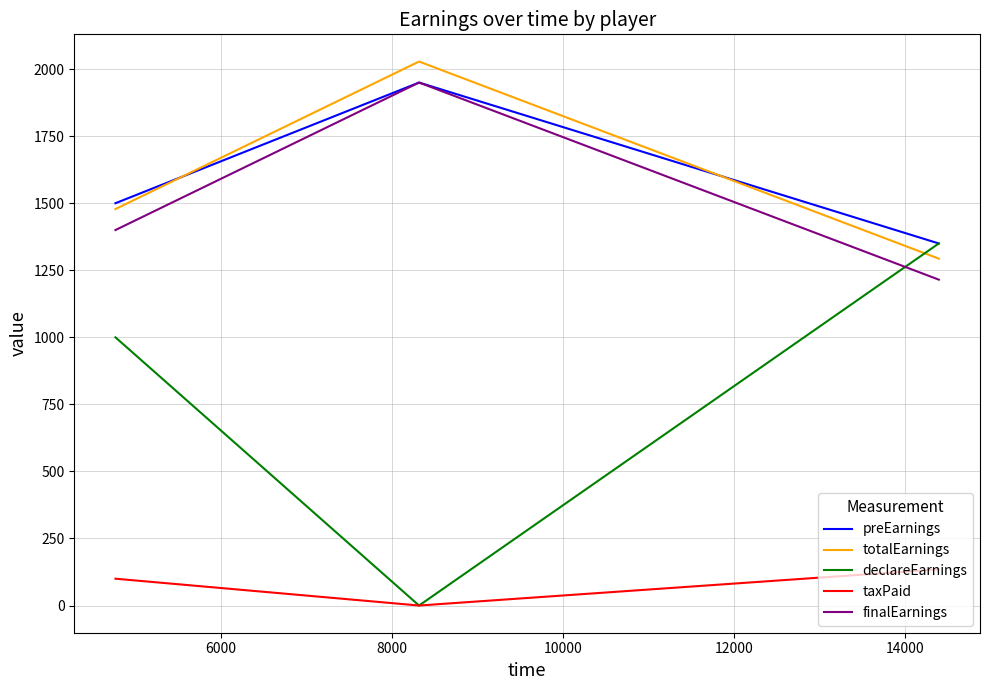

What is the highest value of the totalEarnings series?

2028.3